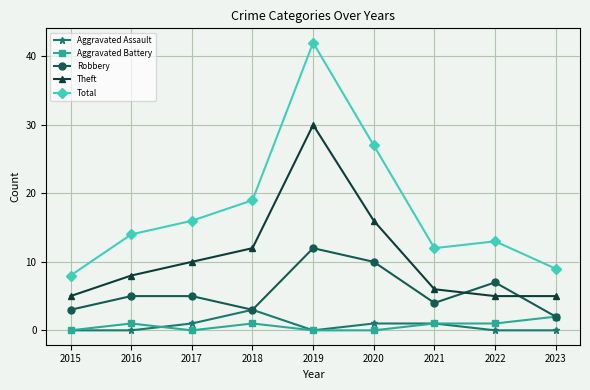

Reading left to right, what are all the values shown in this chart?

Aggravated Assault: 2015=0	2016=0	2017=1	2018=3	2019=0	2020=1	2021=1	2022=0	2023=0
Aggravated Battery: 2015=0	2016=1	2017=0	2018=1	2019=0	2020=0	2021=1	2022=1	2023=2
Robbery: 2015=3	2016=5	2017=5	2018=3	2019=12	2020=10	2021=4	2022=7	2023=2
Theft: 2015=5	2016=8	2017=10	2018=12	2019=30	2020=16	2021=6	2022=5	2023=5
Total: 2015=8	2016=14	2017=16	2018=19	2019=42	2020=27	2021=12	2022=13	2023=9